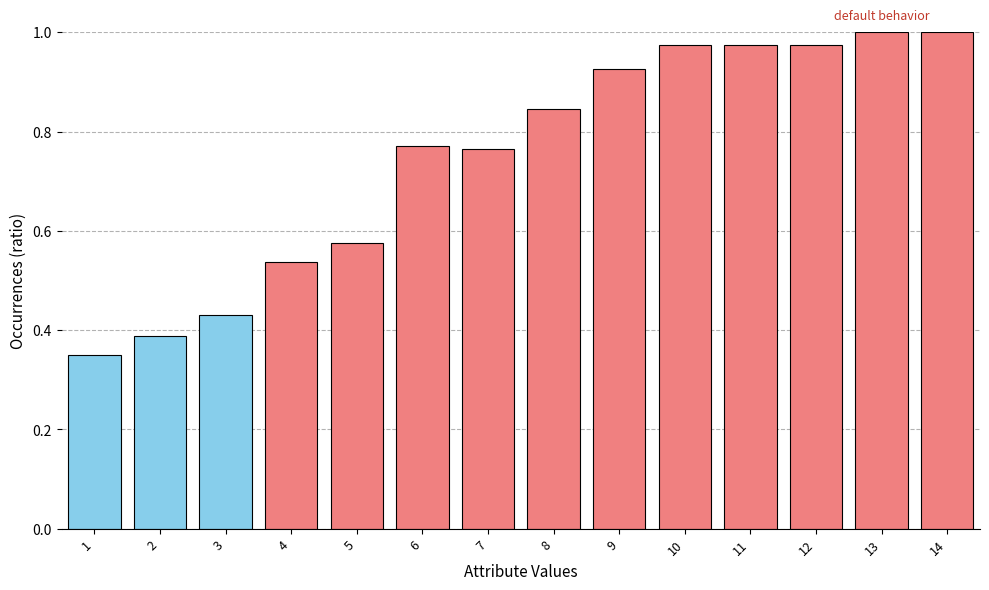

What is the sum of all values?

10.5